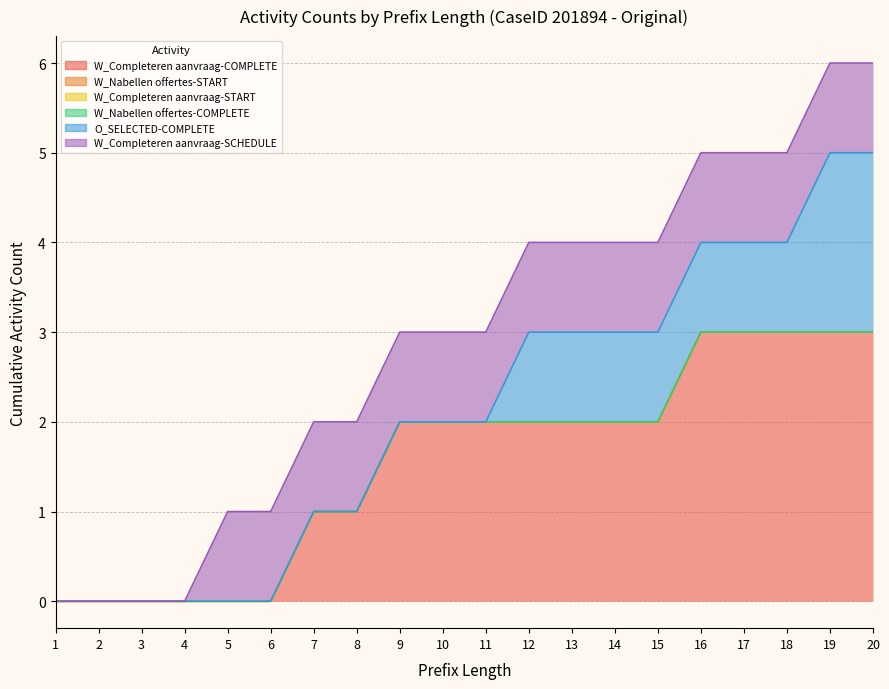

At how many categories does at least one series exceed 2?

5